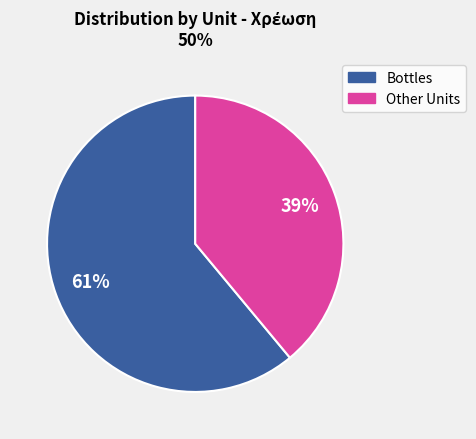

To the nearest percent, what is the difference between the largest and smallest slice percentages?

22%